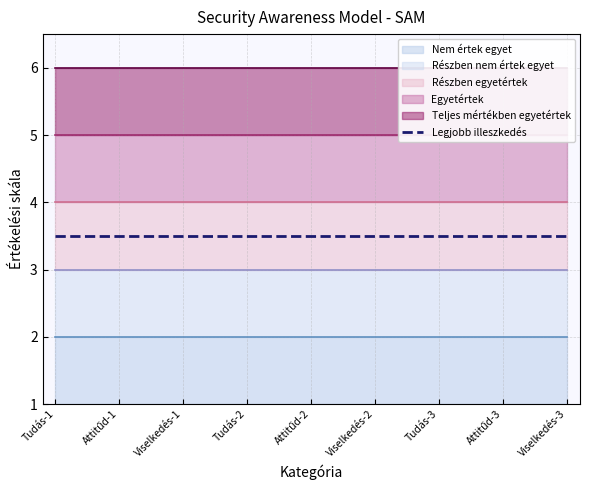

Rank the series at Viselkedés-1 from highest to lowest value.

Teljes mértékben egyetértek, Egyetértek, Részben egyetértek, Részben nem értek egyet, Nem értek egyet